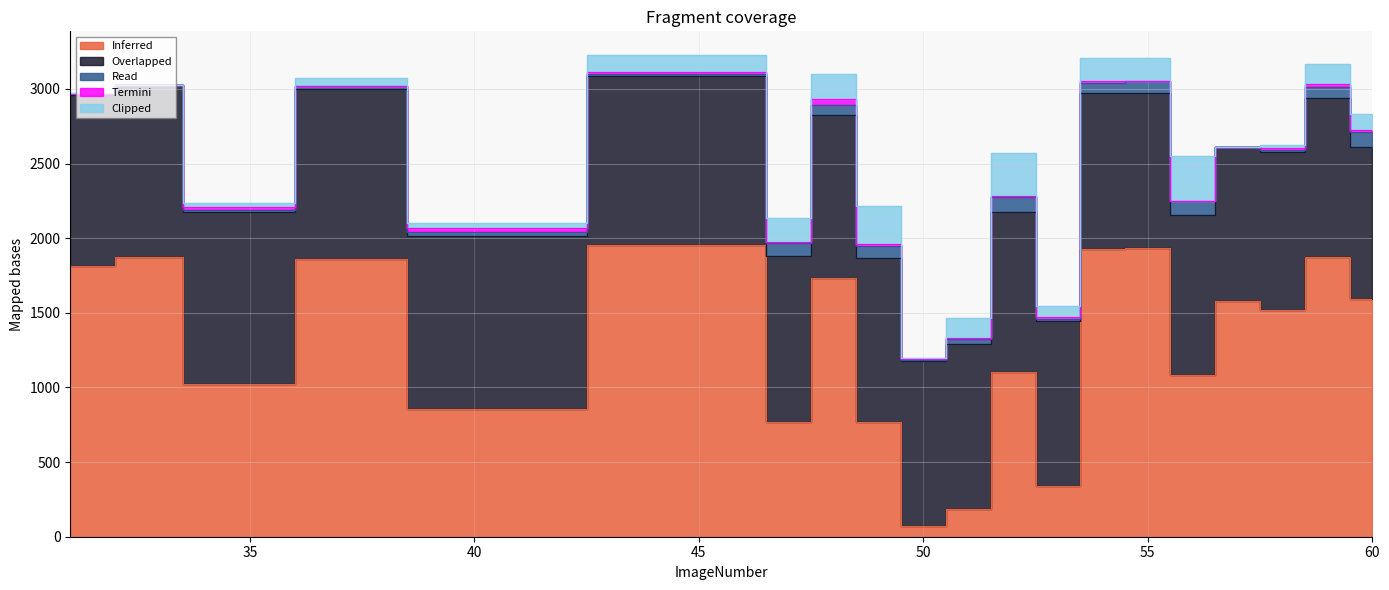

How many lines are shown in the chart?

5